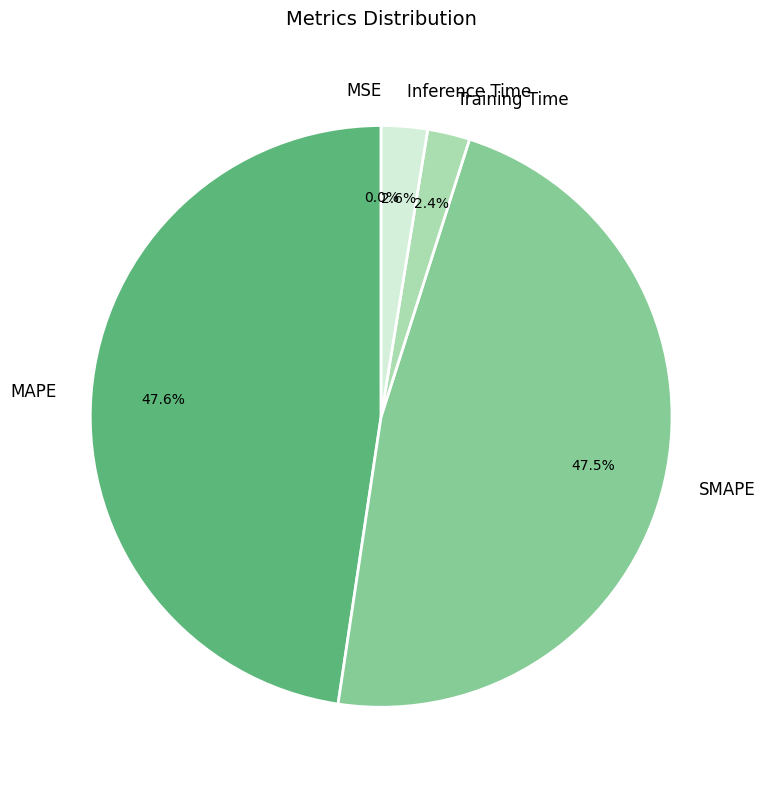

Is the sum of Inference Time and Training Time greater than half?

No